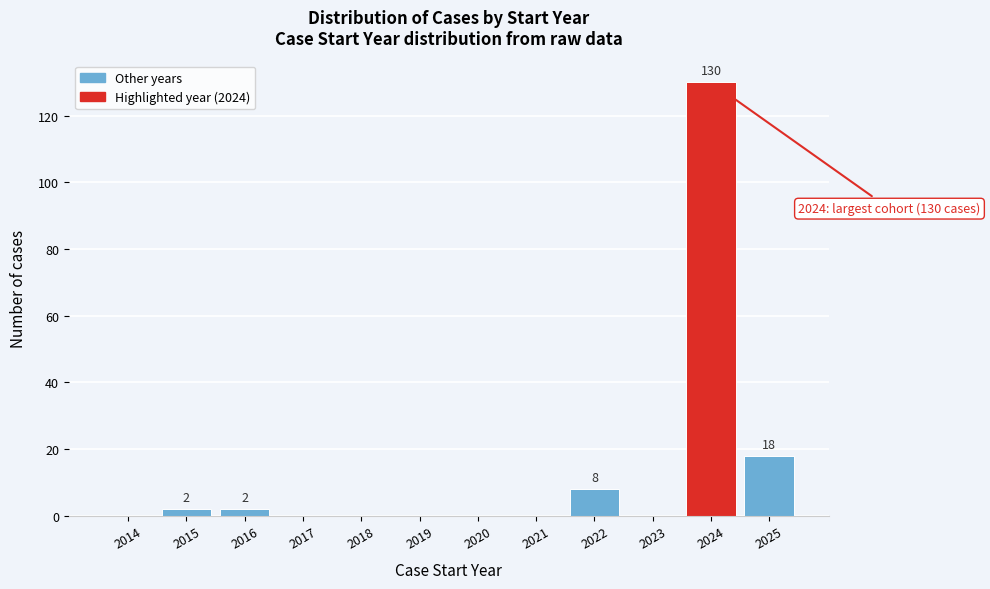

Reading left to right, extract all data points from this chart.

2014=0	2015=2	2016=2	2017=0	2018=0	2019=0	2020=0	2021=0	2022=8	2023=0	2024=130	2025=18